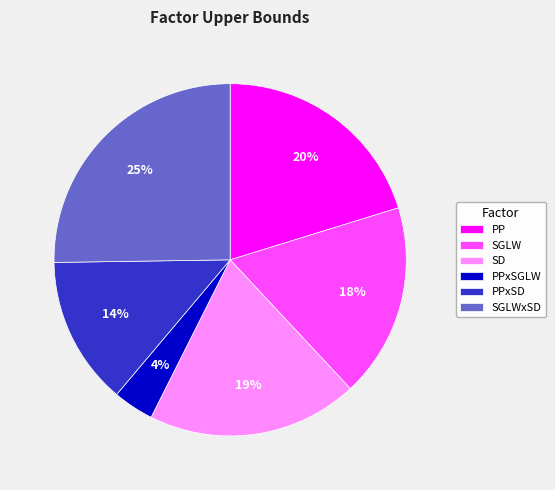

Is there a majority slice in this chart?

No